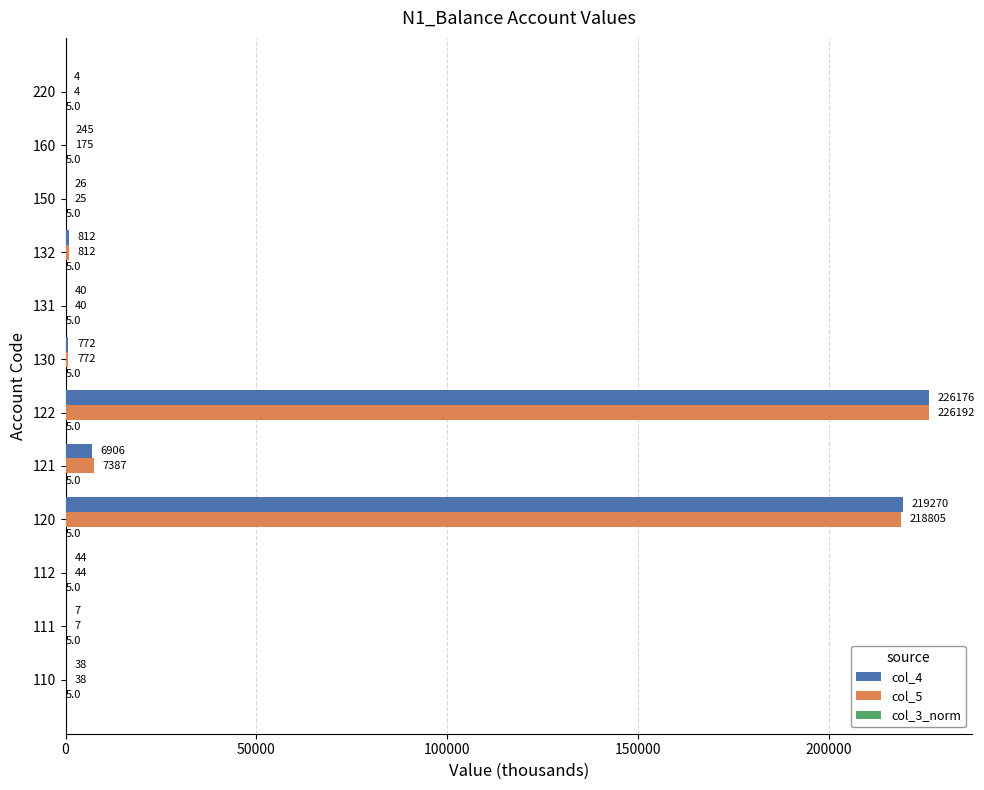

What is the approximate value of col_5 at 132?

811.9